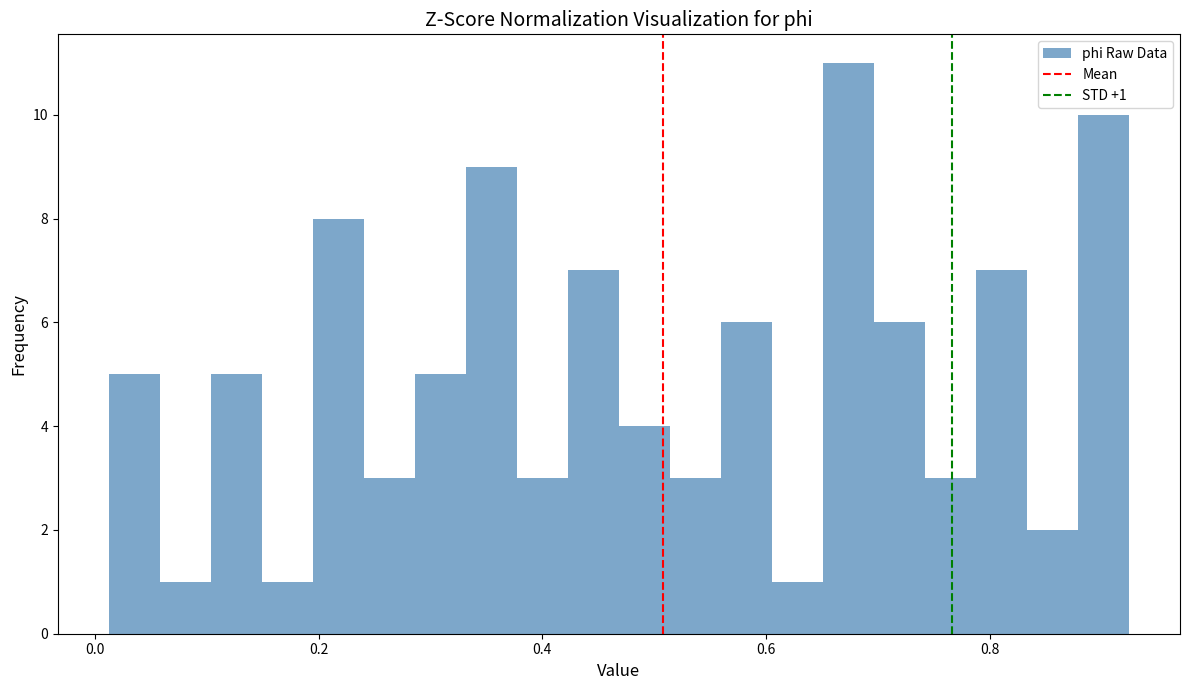

Around what value on the x-axis is the tallest bar? Give the approximate position of its centre, as read against the axis.

0.68